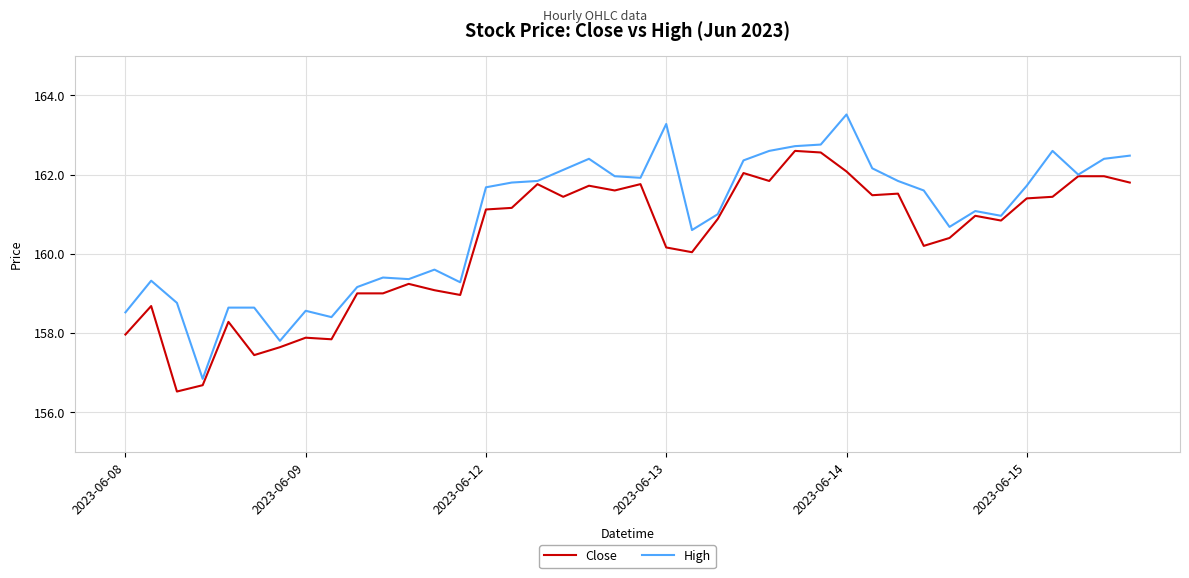

Which series has the largest total across all categories?

High